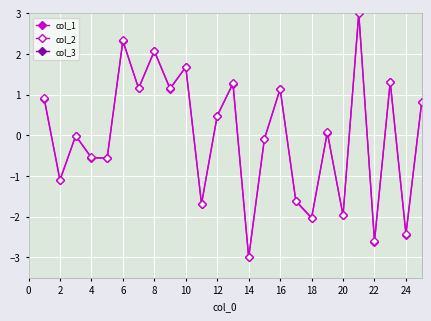

How many interior local peaks does the col_1 series have?

9